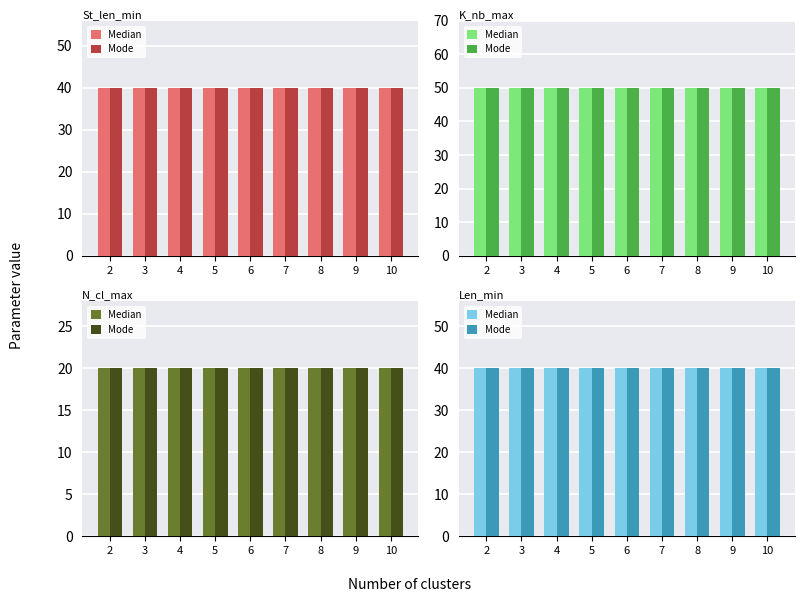

What is the value of the Len_min bar at the 17th from the left?

40